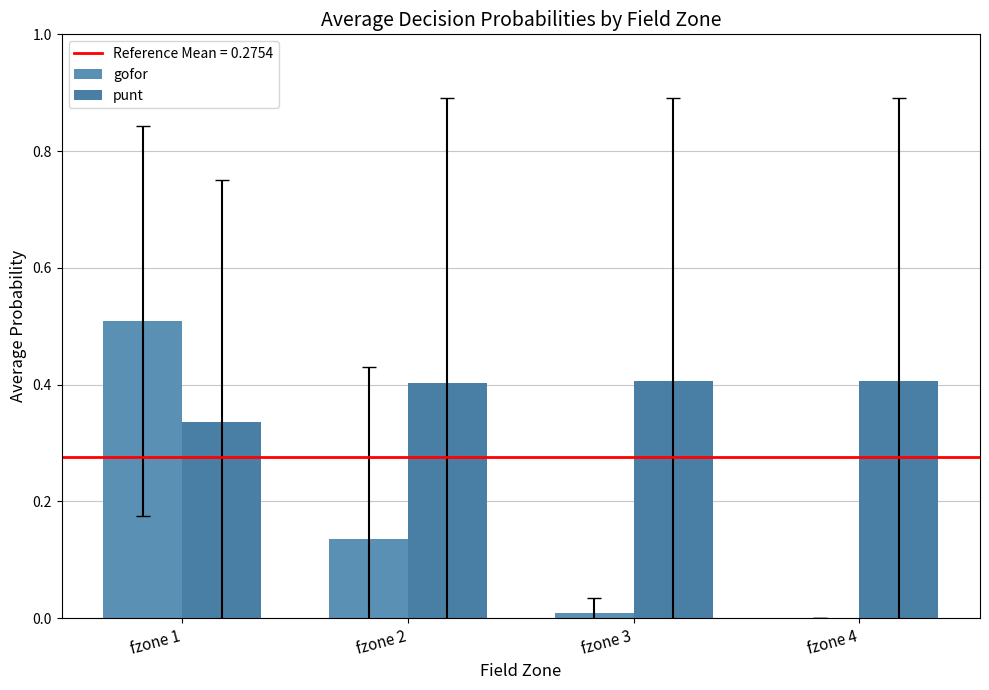

Which label corresponds to the largest value in the chart?

fzone 1